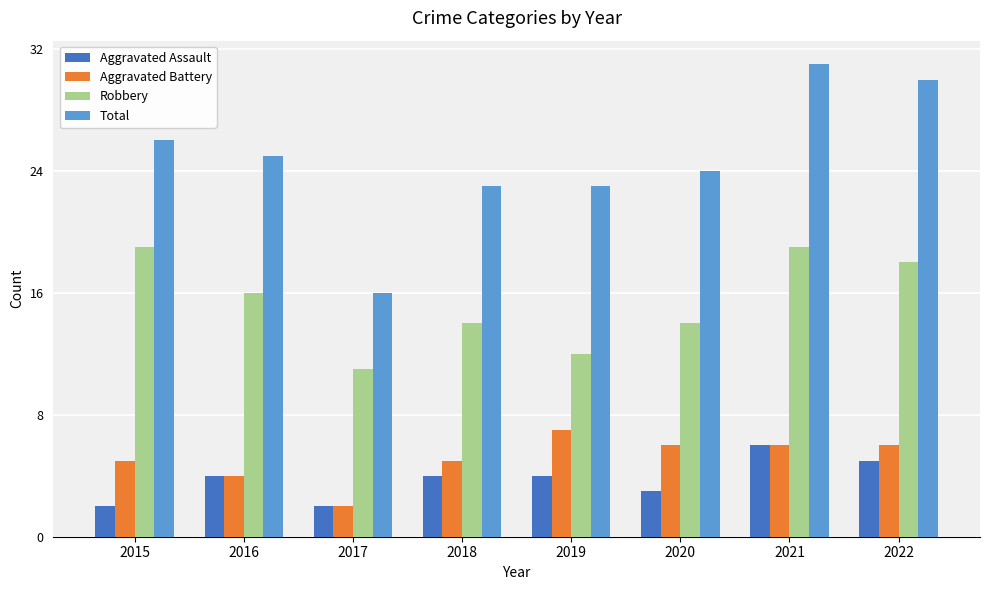

At which label does Total reach its minimum?

2017